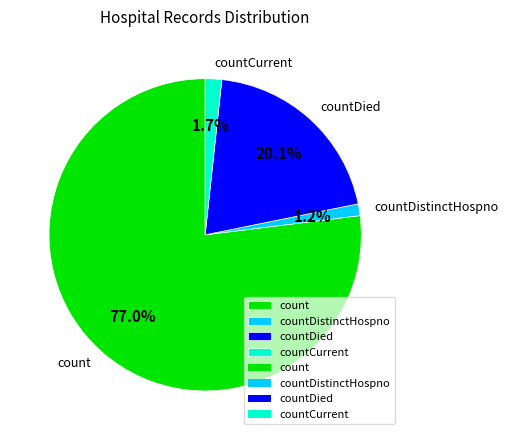

Do count and countCurrent together represent more than half of the pie?

Yes